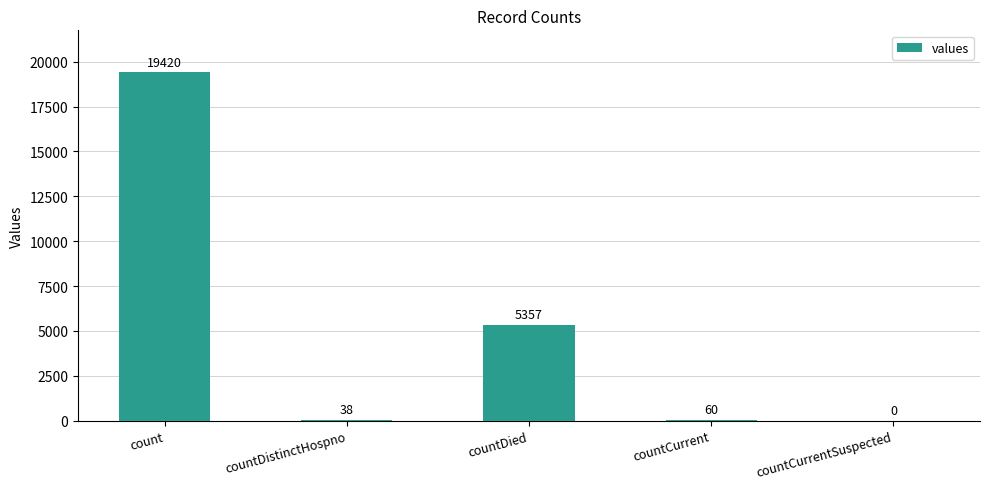

At which label does the data first exceed 60?

count